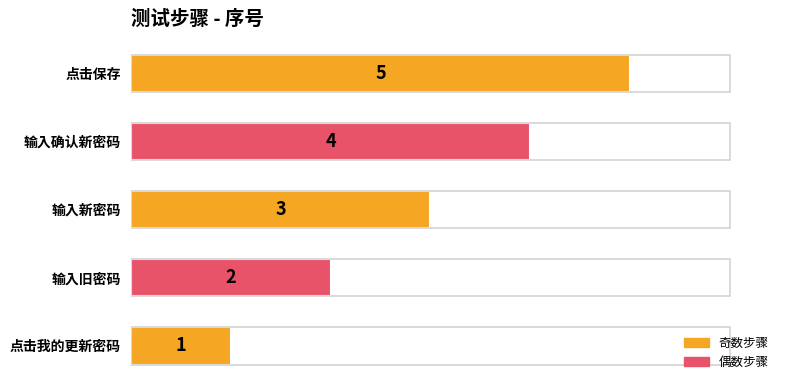

Which has a higher value, 点击保存 or 点击我的更新密码?

点击保存